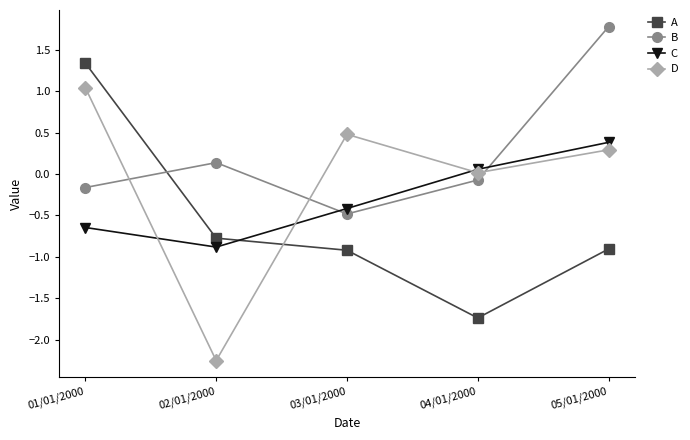

Rank the series by their maximum value, from lowest to highest.

C, D, A, B